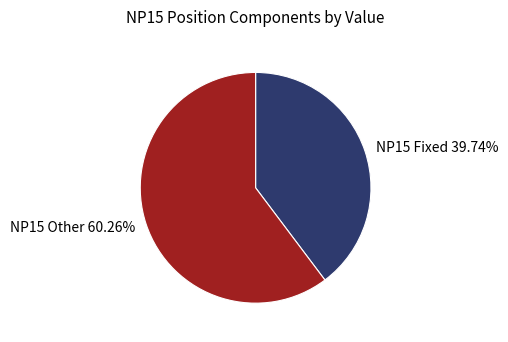

How many segments does this pie chart have?

2